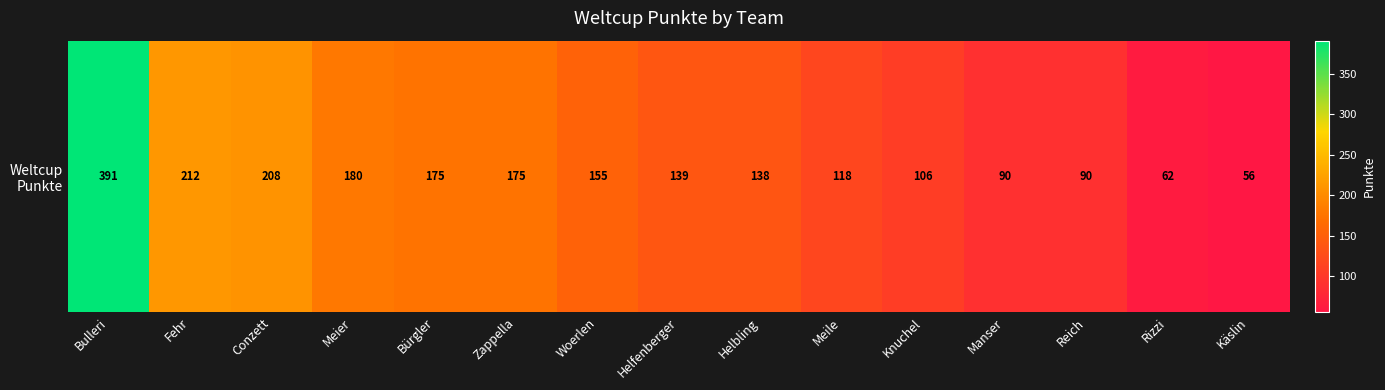

What is the greatest value displayed?

391